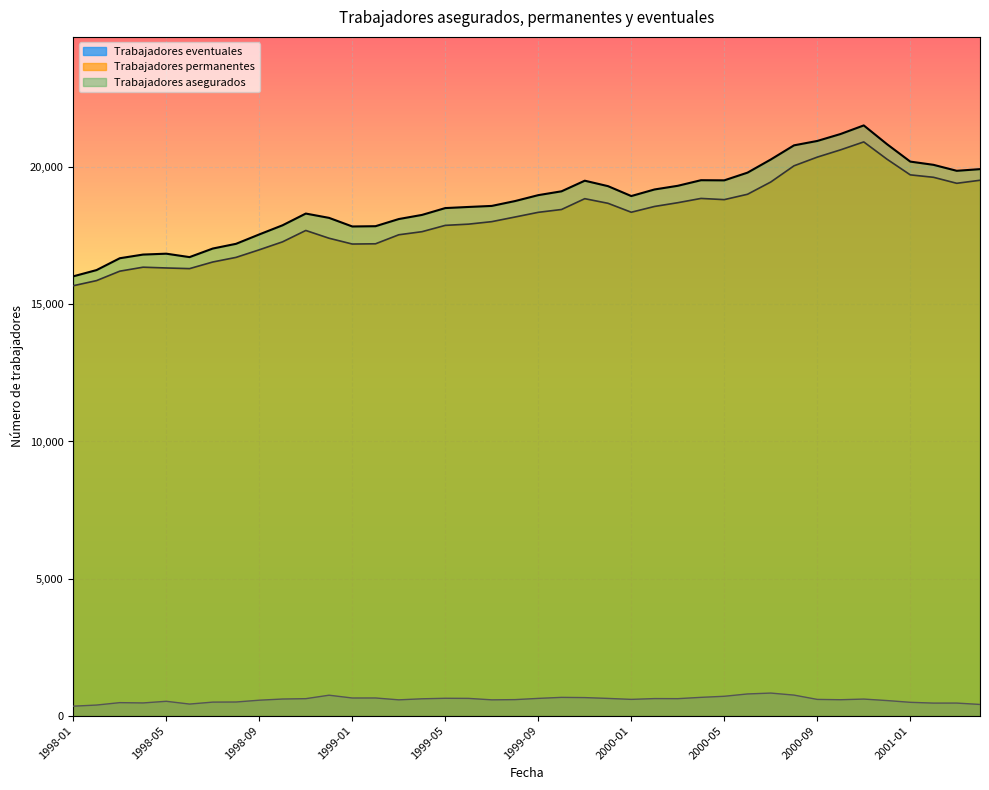

Is it true that Trabajadores permanentes equals 18690 at 1999-12?

True